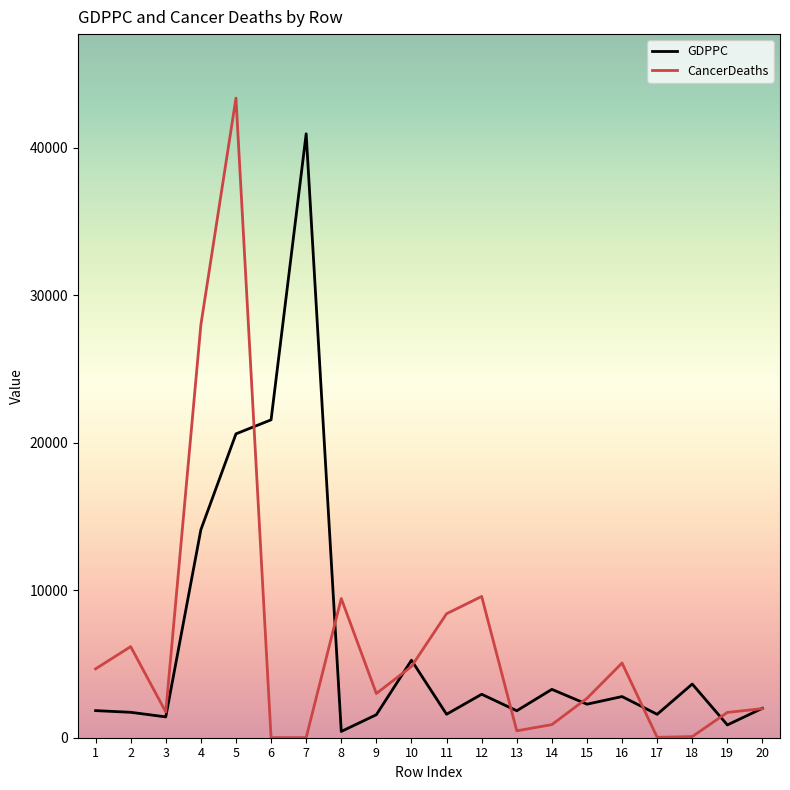

At which category does the chart reach its peak across all series?

5